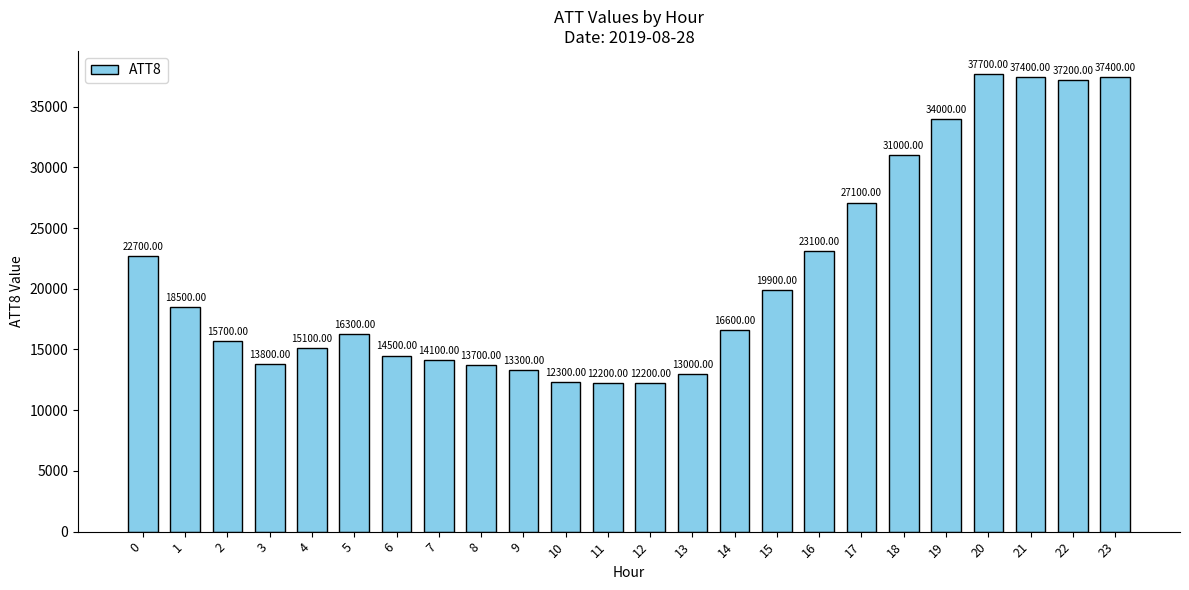

How many data points are less than 16600?

12